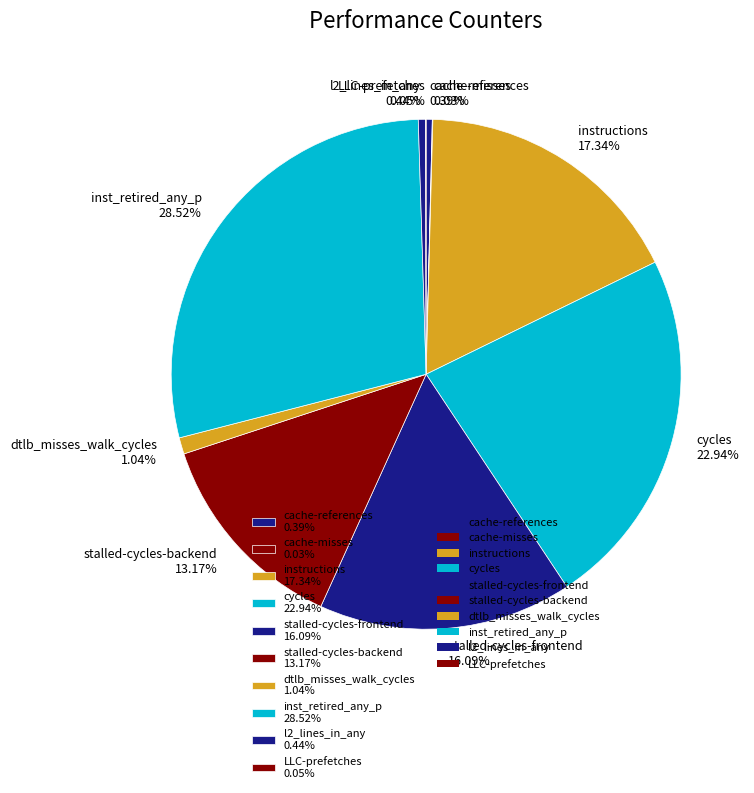

Approximately how many times larger is the value at inst_retired_any_p compared to stalled-cycles-frontend?

1.8